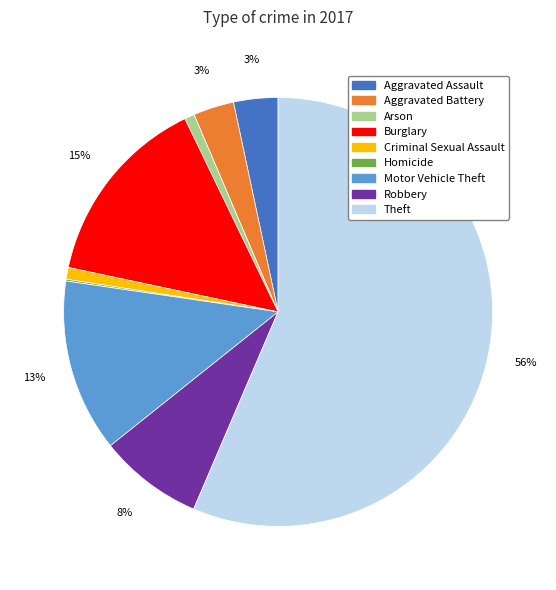

What is the largest slice in the pie chart?

Theft